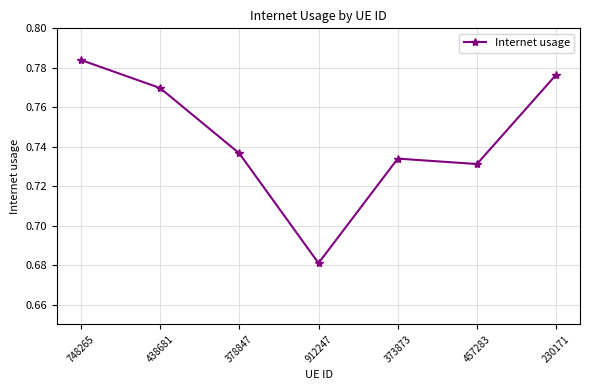

Between 378847 and 438681, which is larger?

438681